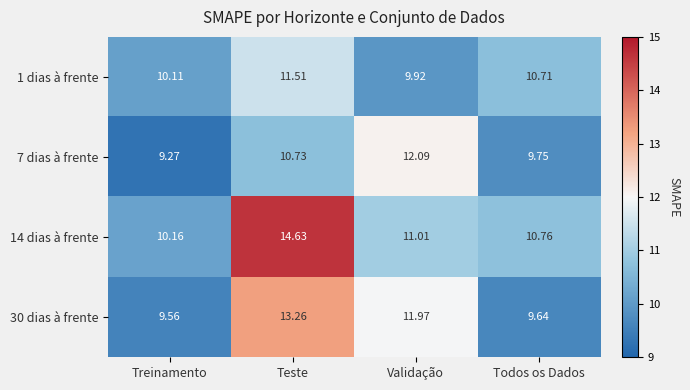

At which category does the chart reach its peak across all series?

Teste